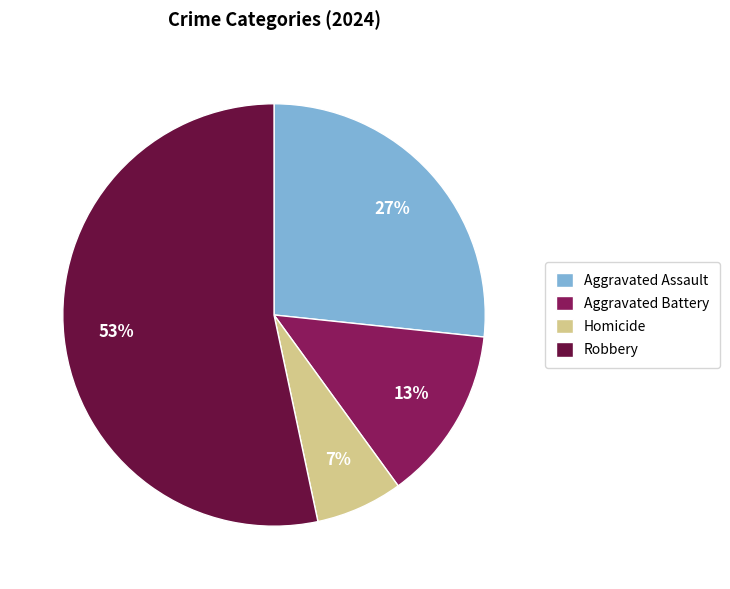

Approximately how many times larger is the value at Homicide compared to Aggravated Battery?

0.5